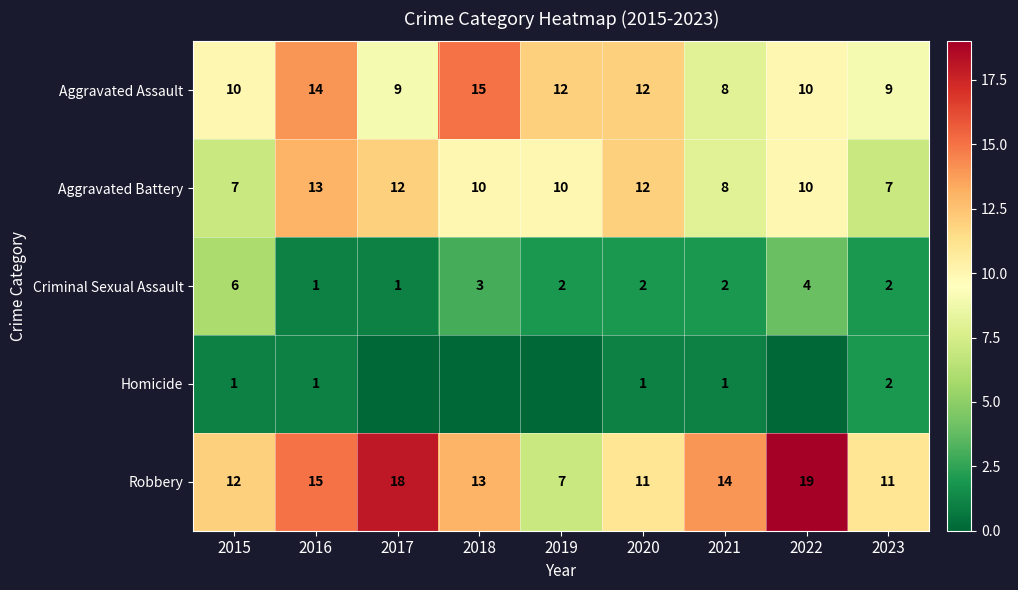

Count the Aggravated Assault values in the range 9 to 12.

6